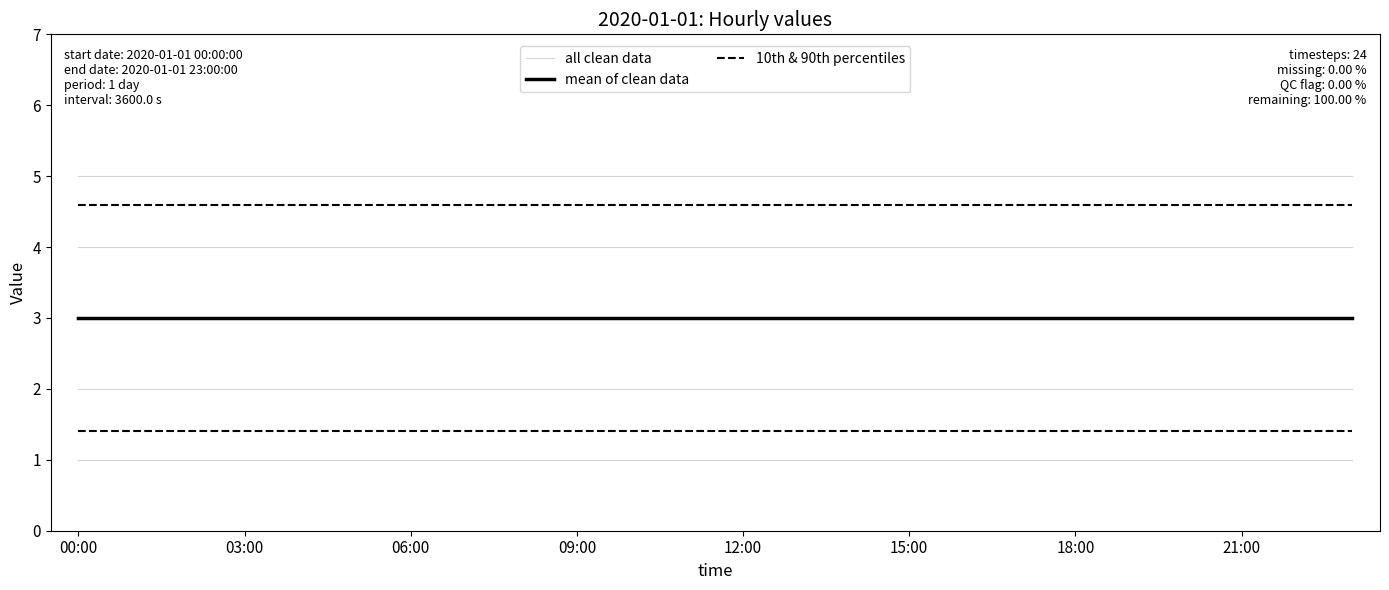

What is the sum of all mean of clean data values?

72.0